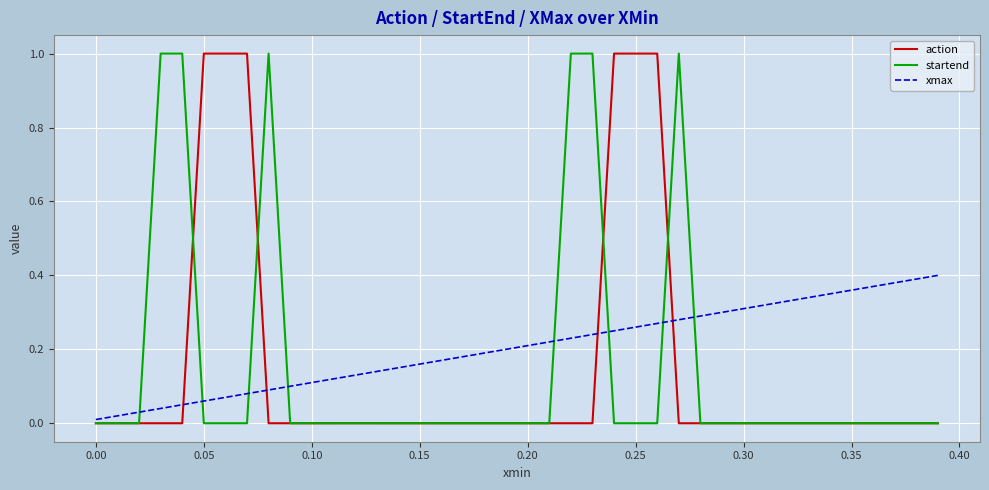

What is the maximum value shown in the chart?

1.0